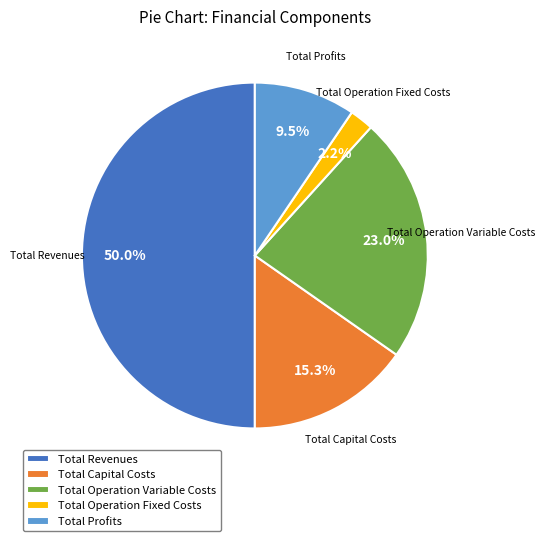

How many segments does this pie chart have?

5